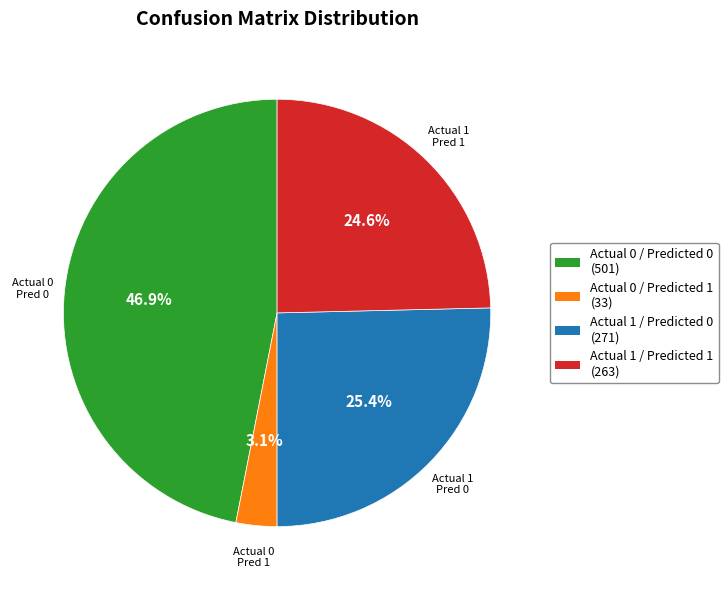

True or false: Actual 0 / Predicted 0 accounts for 47% of the total.

True